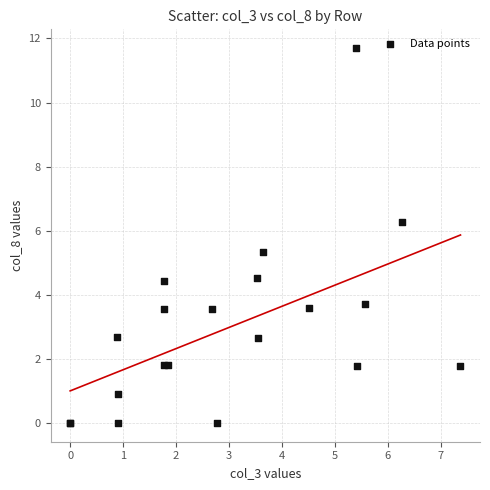

What Y value in the scatter plot is closest to 5?

5.3